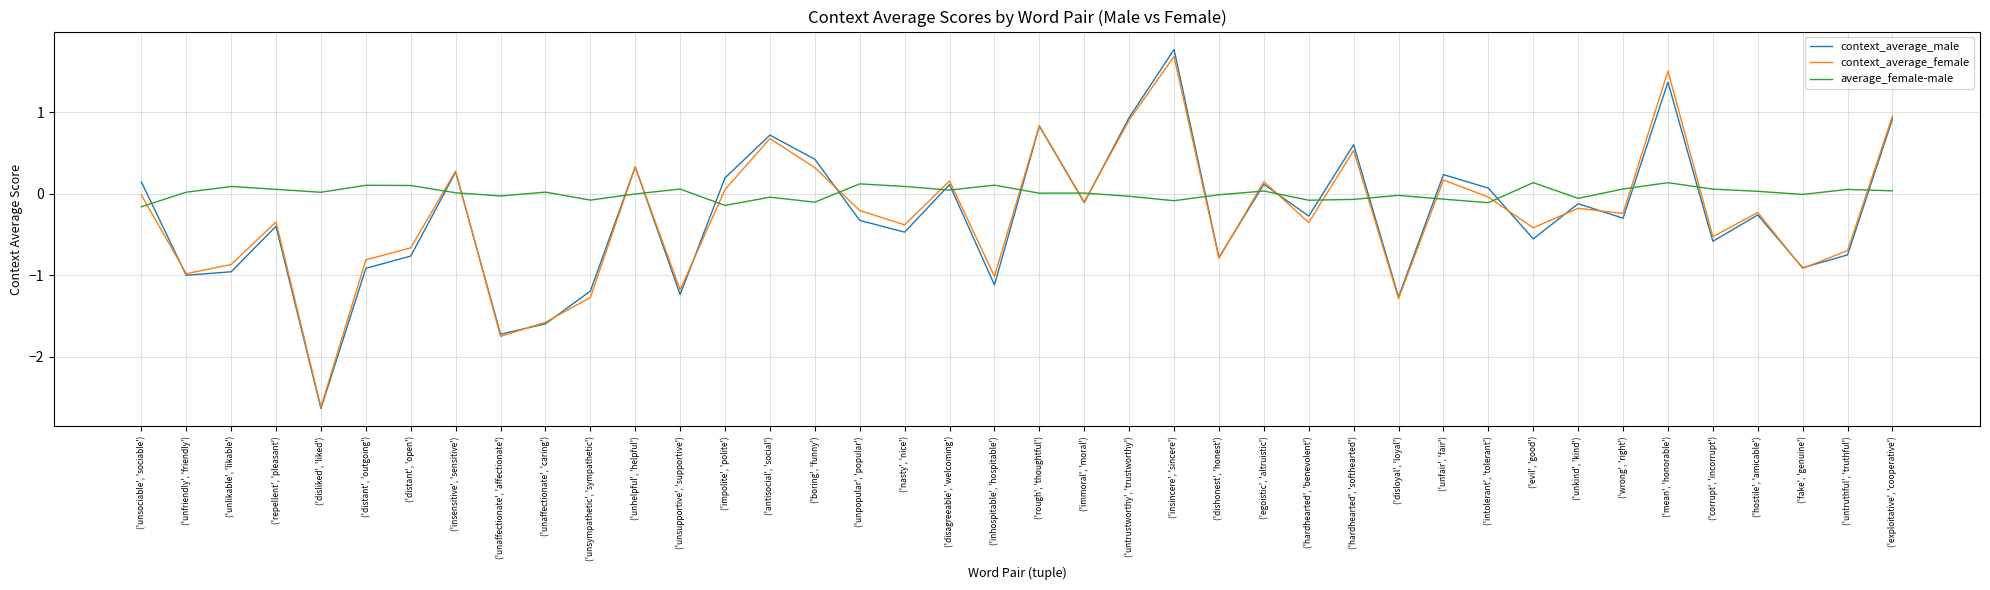

True or false: context_average_female has a value of -1.0 at ('untruthful', 'truthful').

False